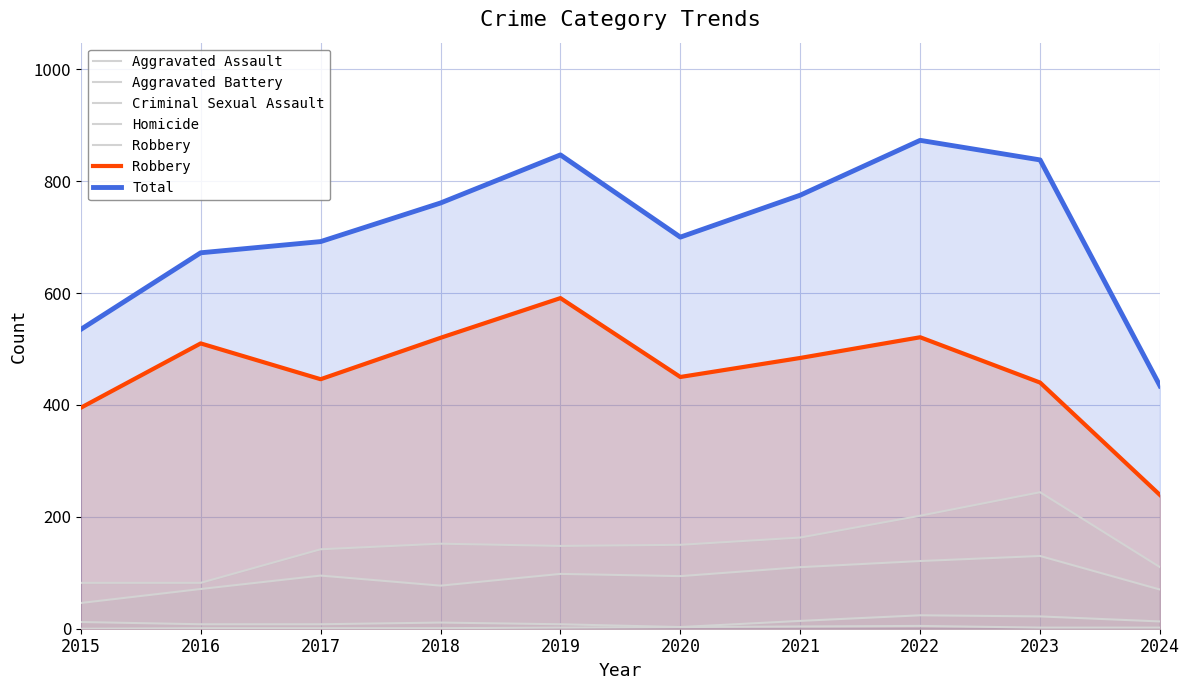

At which category is the sum across all series the highest?

2022